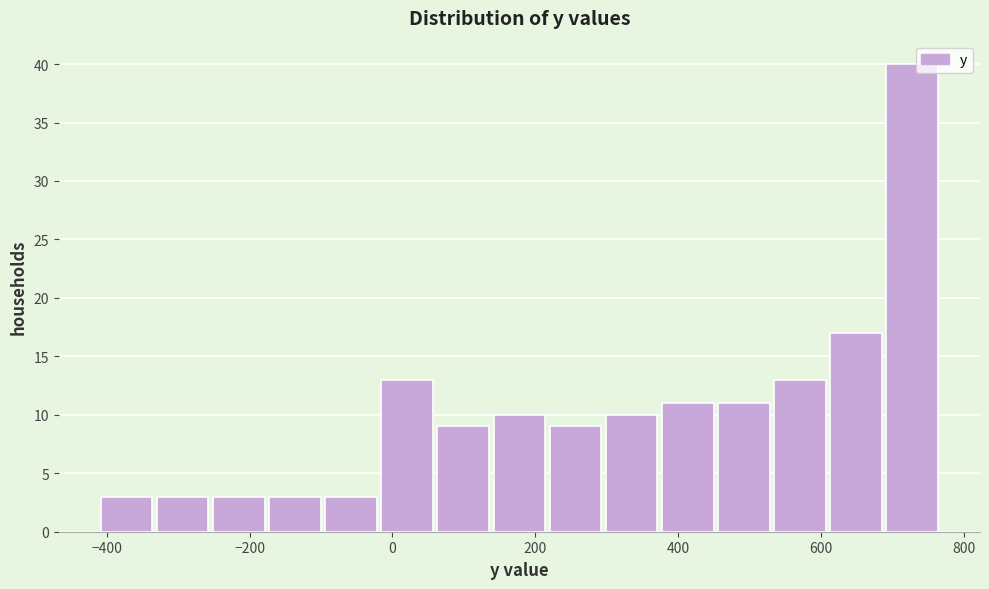

Read against the x-axis, roughly where is the centre of the tallest bar?

720